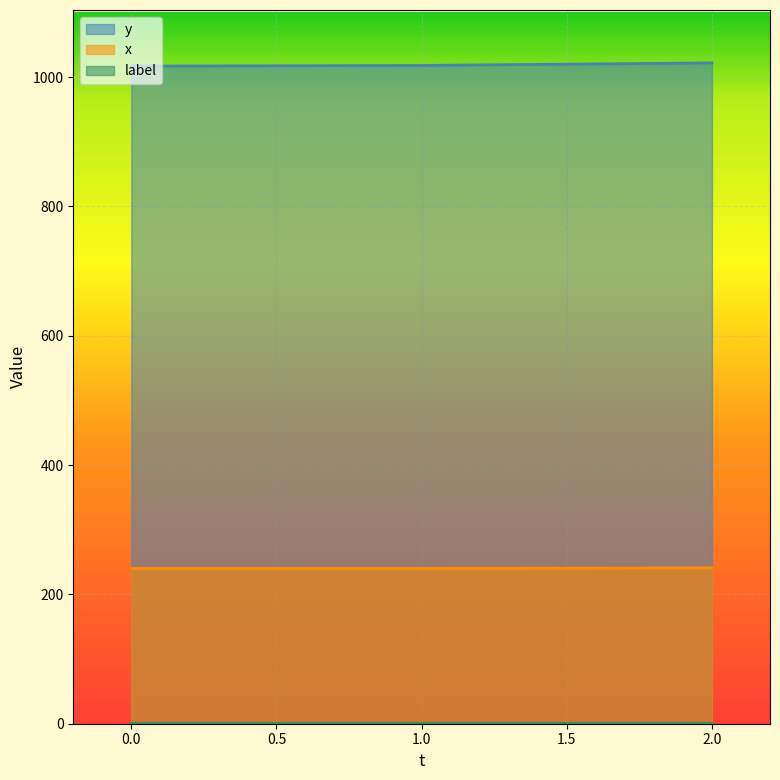

What is the value of the x point at the 1st from the left?

240